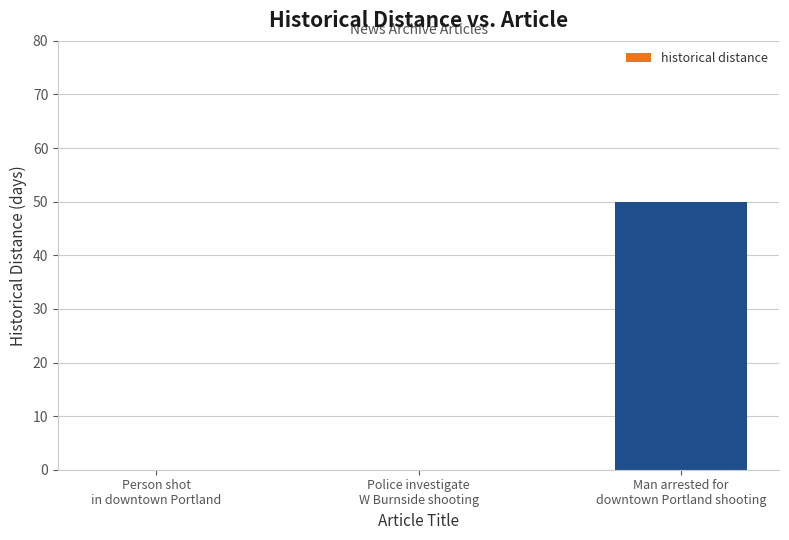

True or false: the data shows 34 at Police investigate
W Burnside shooting.

False